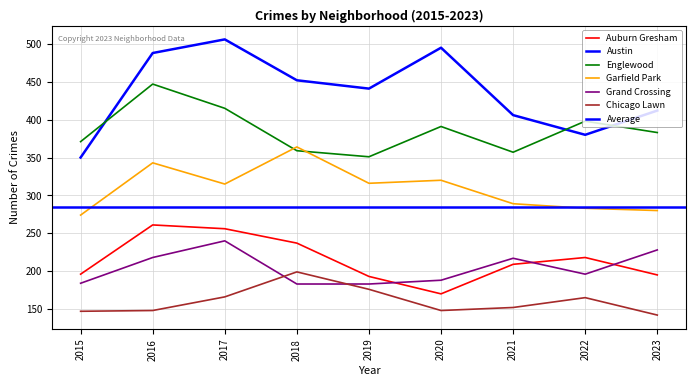

What is the value of the Grand Crossing point at the 4th from the left?

183